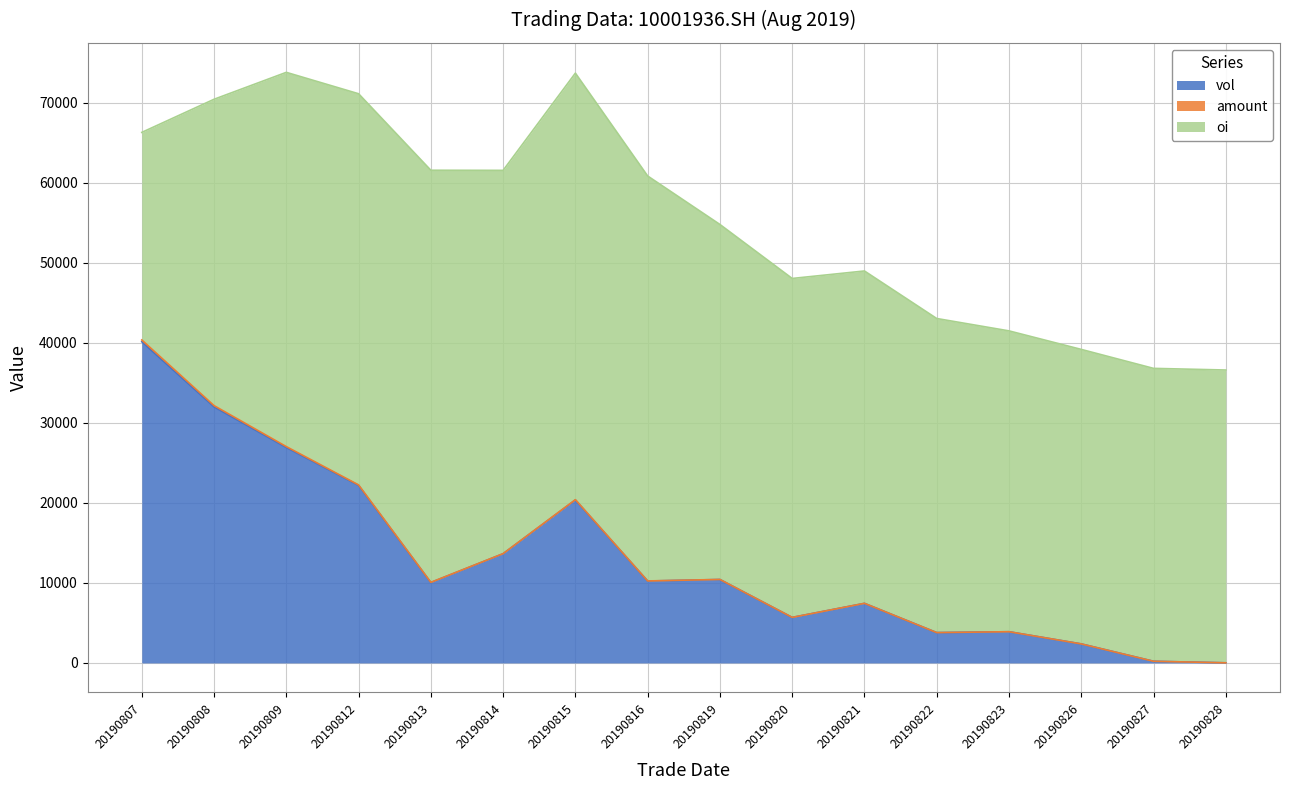

True or false: amount has more than 0 points higher than both neighbors.

True